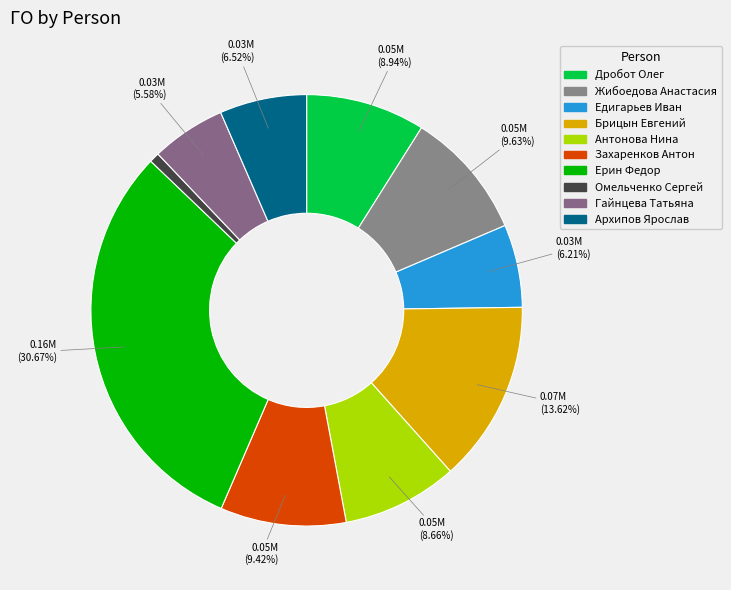

Which slice is the largest?

Ерин Федор